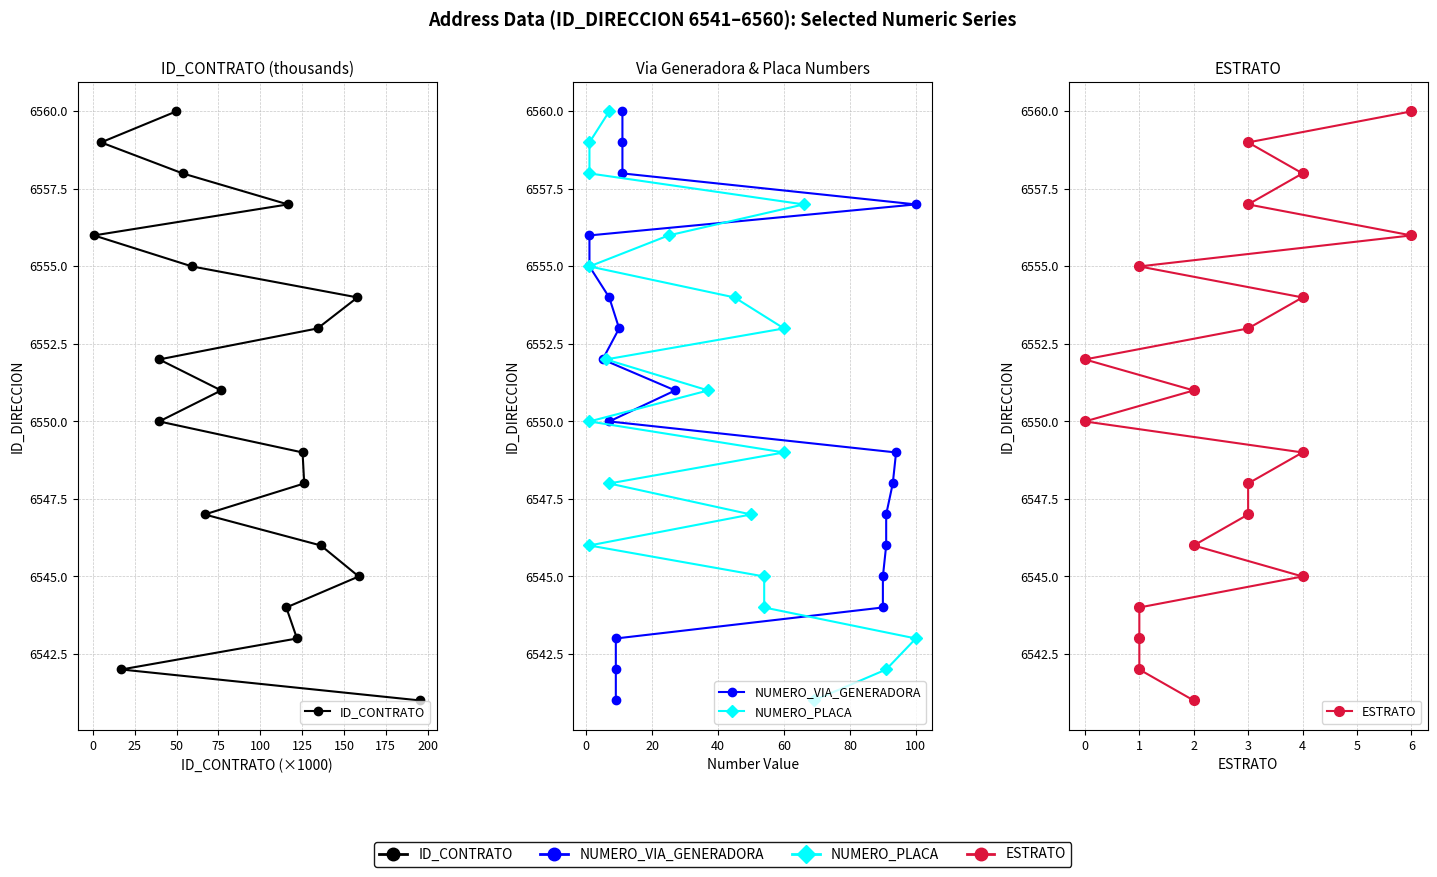

How many series are shown in this chart?

4